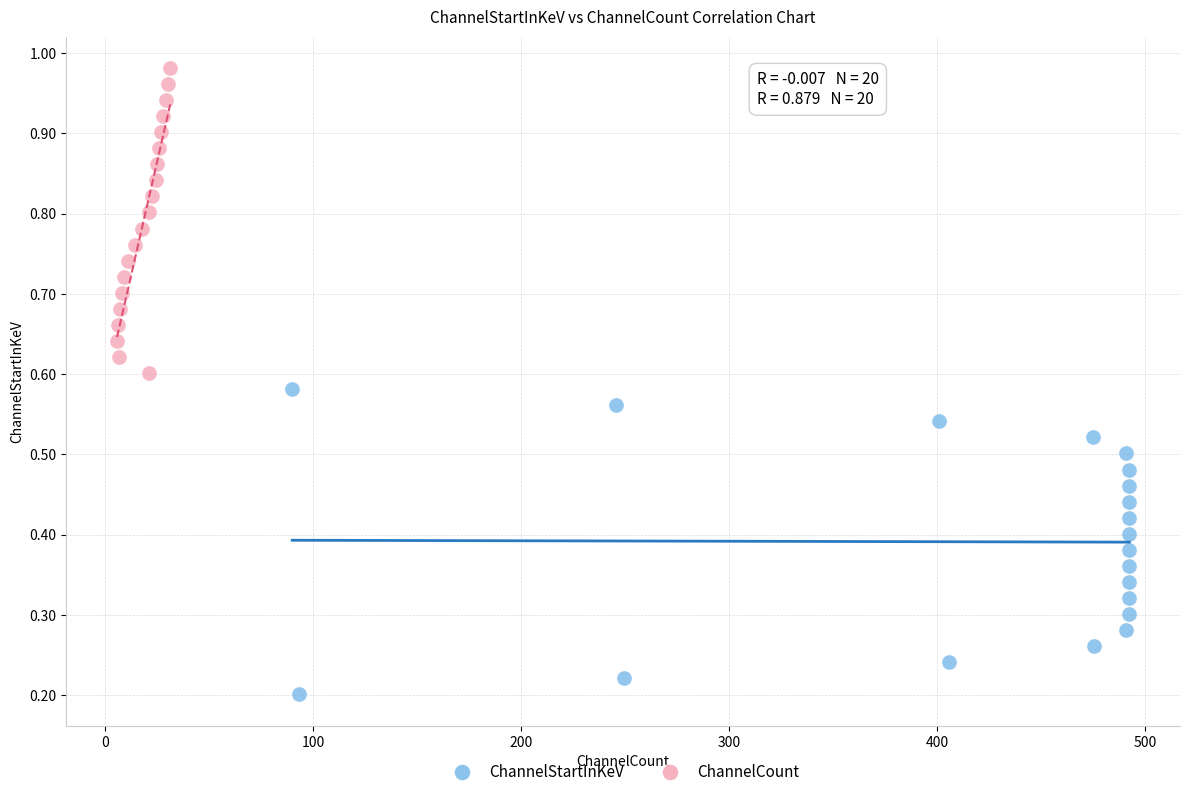

Which series reaches the maximum Y coordinate?

ChannelCount